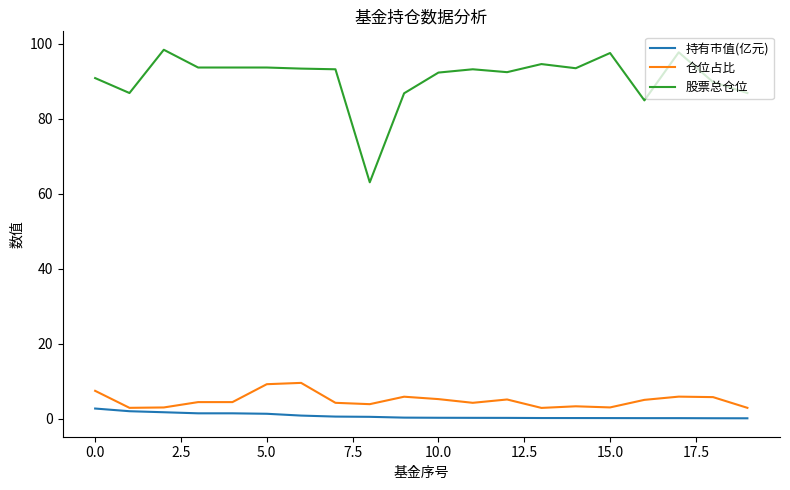

Which series has the widest spread of values?

股票总仓位